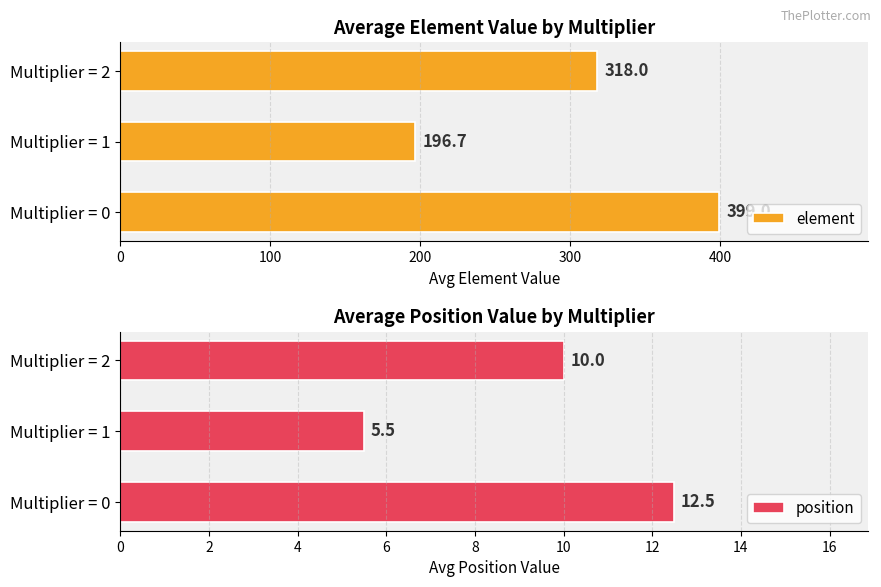

What is the difference between the maximum and minimum values in the element series?

202.3